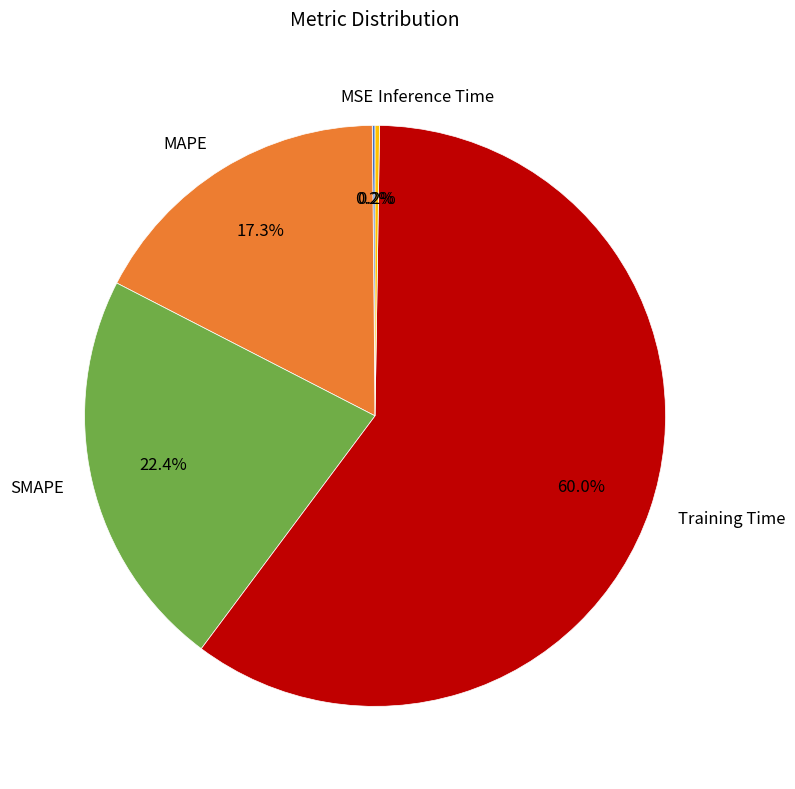

Between MAPE and Training Time, which is larger?

Training Time